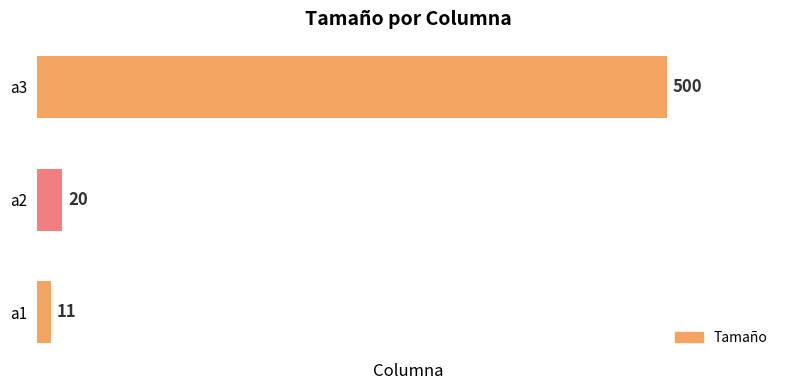

What is the sum of the values at a2 and a3?

520